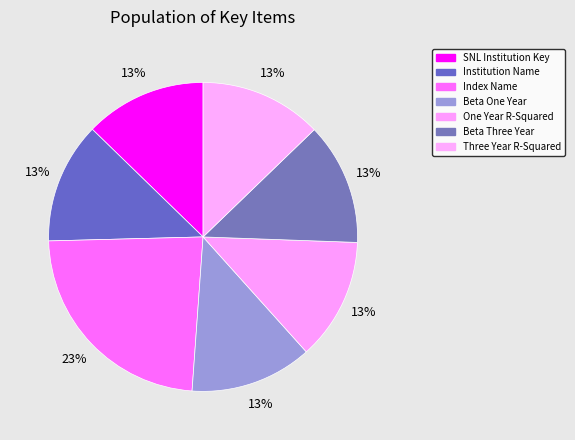

Which category has the biggest portion of the pie?

Index Name